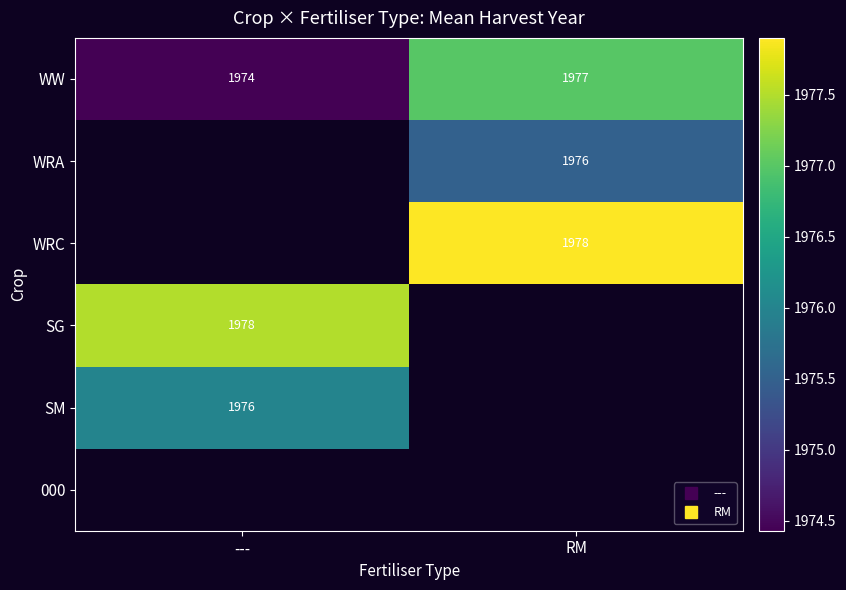

Between --- and RM, which is larger?

RM